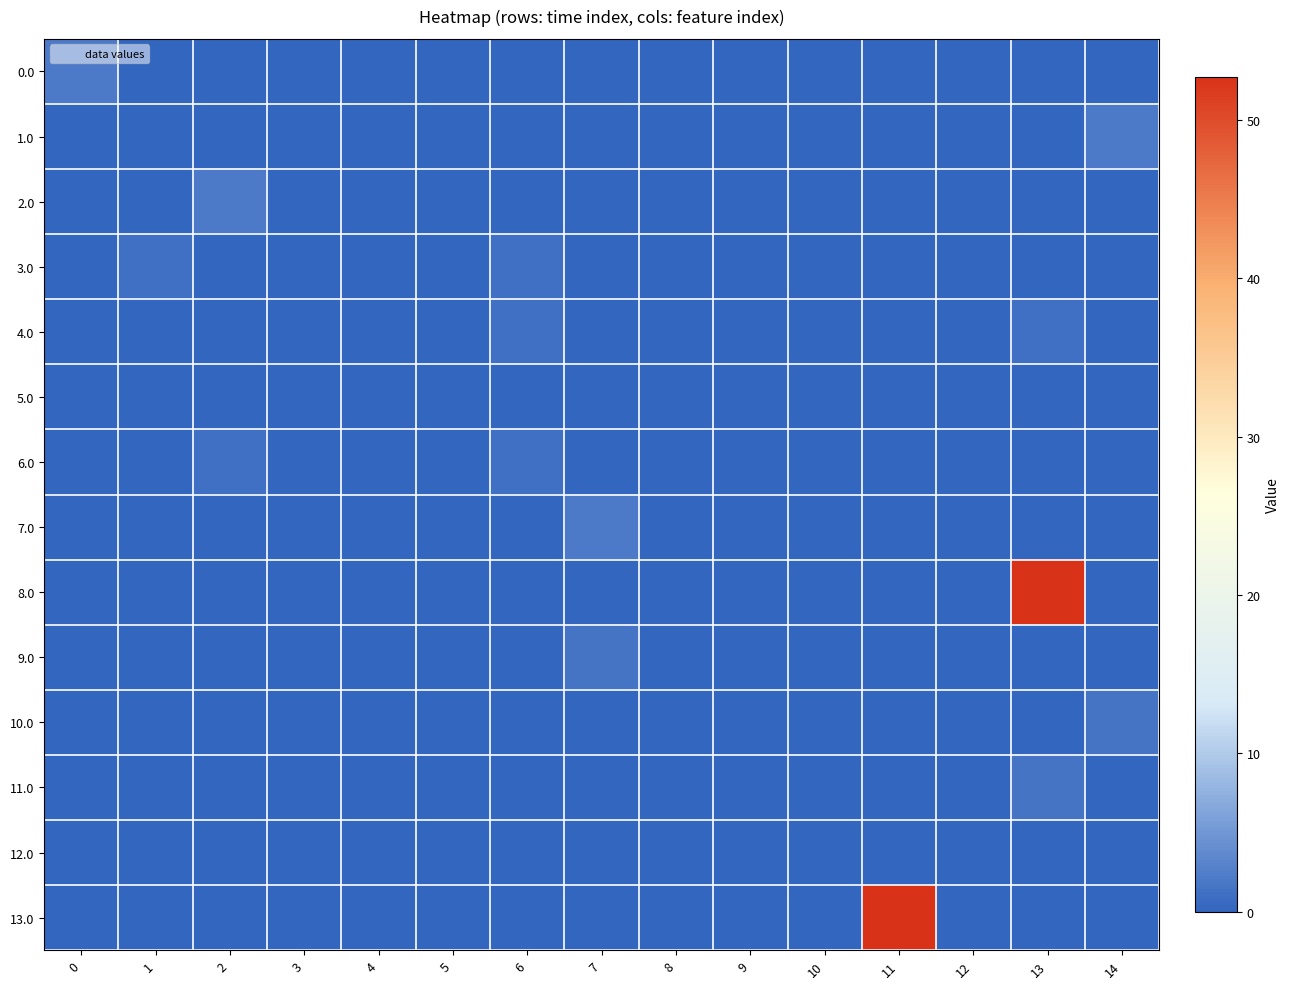

Reading left to right, transcribe all the data shown in this chart.

0.0: 0=2.2	1=0.0	2=0.0	3=0.0	4=0.0	5=0.0	6=0.0	7=0.0	8=0.0	9=0.0	10=0.0	11=0.0	12=0.0	13=0.0	14=0.0
1.0: 0=0.0	1=0.0	2=0.0	3=0.0	4=0.0	5=0.0	6=0.0	7=0.0	8=0.0	9=0.0	10=0.0	11=0.0	12=0.0	13=0.0	14=2.2
2.0: 0=0.0	1=0.0	2=2.2	3=0.0	4=0.0	5=0.0	6=0.0	7=0.0	8=0.0	9=0.0	10=0.0	11=0.0	12=0.0	13=0.0	14=0.0
3.0: 0=0.0	1=1.2	2=0.0	3=0.0	4=0.0	5=0.0	6=1.1	7=0.0	8=0.0	9=0.0	10=0.0	11=0.0	12=0.0	13=0.0	14=0.0
4.0: 0=0.0	1=0.0	2=0.0	3=0.0	4=0.0	5=0.0	6=1.1	7=0.0	8=0.0	9=0.0	10=0.0	11=0.0	12=0.0	13=1.2	14=0.0
5.0: 0=0.0	1=0.0	2=0.0	3=0.0	4=0.0	5=0.0	6=0.0	7=0.0	8=0.0	9=0.0	10=0.0	11=0.0	12=0.0	13=0.0	14=0.0
6.0: 0=0.0	1=0.0	2=1.2	3=0.0	4=0.0	5=0.0	6=1.1	7=0.0	8=0.0	9=0.0	10=0.0	11=0.0	12=0.0	13=0.0	14=0.0
7.0: 0=0.0	1=0.0	2=0.0	3=0.0	4=0.0	5=0.0	6=0.0	7=2.2	8=0.0	9=0.0	10=0.0	11=0.0	12=0.0	13=0.0	14=0.0
8.0: 0=0.0	1=0.0	2=0.0	3=0.0	4=0.0	5=0.0	6=0.0	7=0.0	8=0.0	9=0.0	10=0.0	11=0.0	12=0.0	13=52.7	14=0.0
9.0: 0=0.0	1=0.0	2=0.0	3=0.0	4=0.0	5=0.0	6=0.0	7=1.6	8=0.0	9=0.0	10=0.0	11=0.0	12=0.0	13=0.0	14=0.0
10.0: 0=0.0	1=0.0	2=0.0	3=0.0	4=0.0	5=0.0	6=0.0	7=0.0	8=0.0	9=0.0	10=0.0	11=0.0	12=0.0	13=0.0	14=1.6
11.0: 0=0.0	1=0.0	2=0.0	3=0.0	4=0.0	5=0.0	6=0.0	7=0.0	8=0.0	9=0.0	10=0.0	11=0.0	12=0.0	13=1.6	14=0.0
12.0: 0=0.0	1=0.0	2=0.0	3=0.0	4=0.0	5=0.0	6=0.0	7=0.0	8=0.0	9=0.0	10=0.0	11=0.0	12=0.0	13=0.0	14=0.0
13.0: 0=0.0	1=0.0	2=0.0	3=0.0	4=0.0	5=0.0	6=0.0	7=0.0	8=0.0	9=0.0	10=0.0	11=52.7	12=0.0	13=0.0	14=0.0